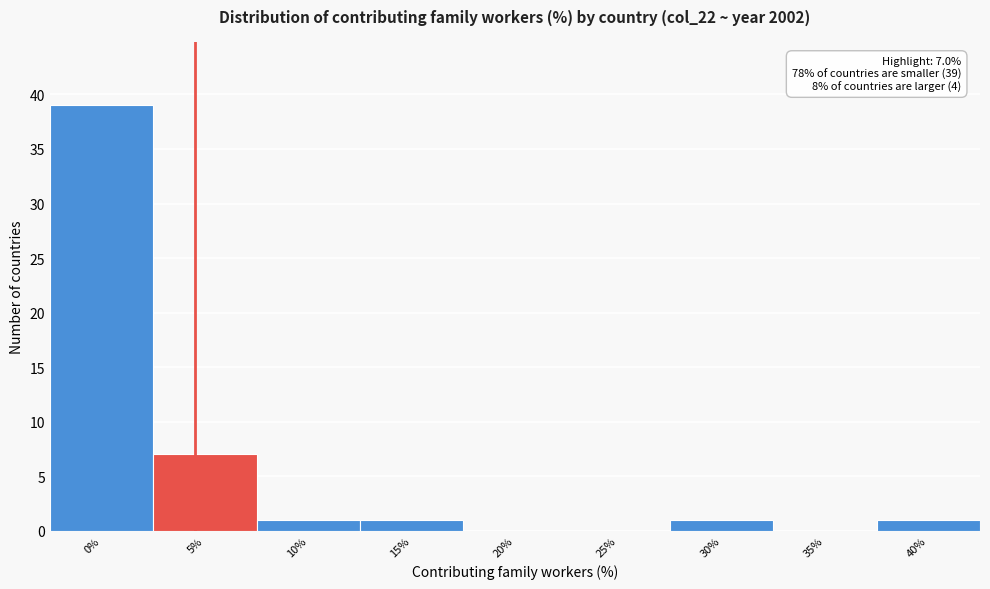

Reading right to left, transcribe all the data shown in this chart.

40%=1	35%=0	30%=1	25%=0	20%=0	15%=1	10%=1	5%=7	0%=39